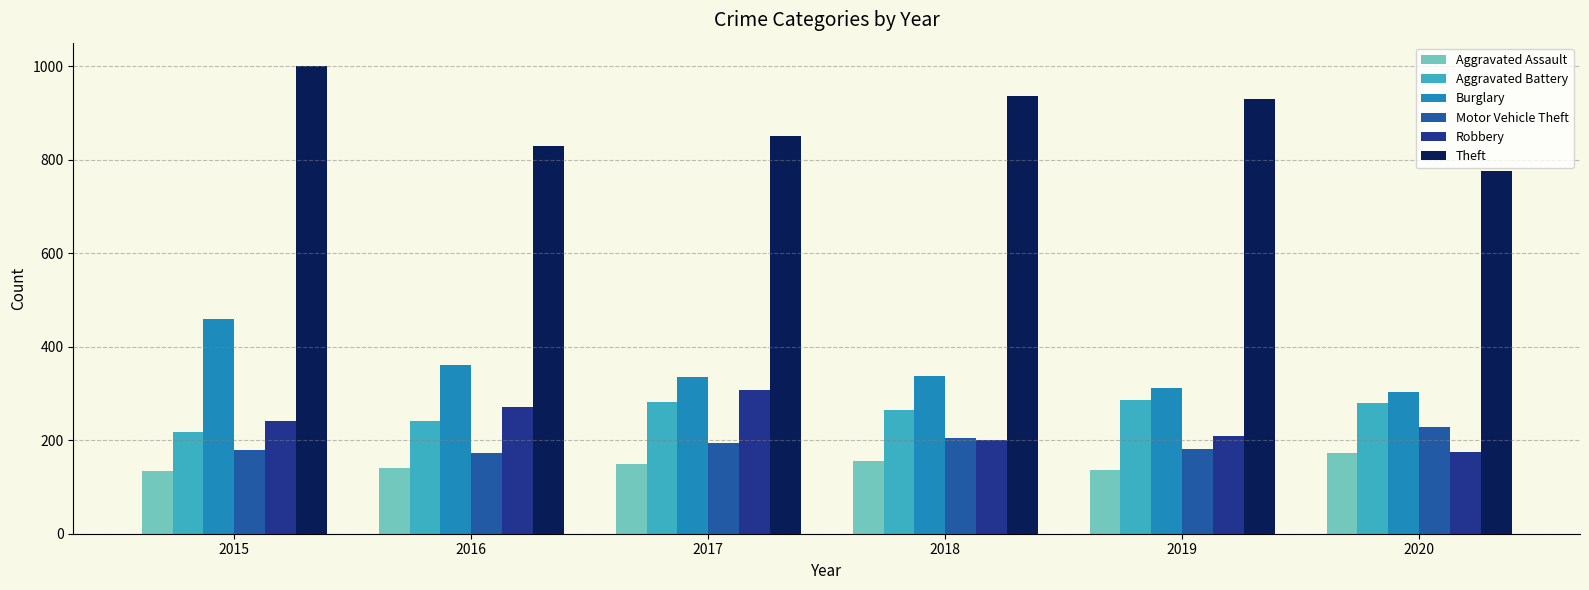

Which label corresponds to the largest value in the chart?

2015